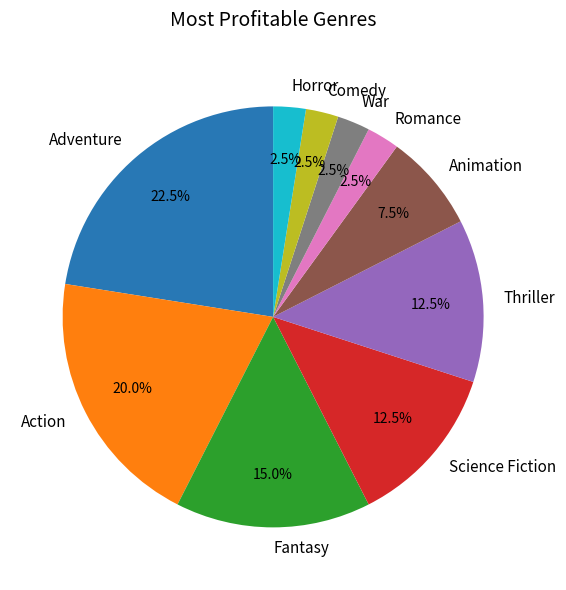

The Science Fiction slice represents 3% of the pie. True or false?

False